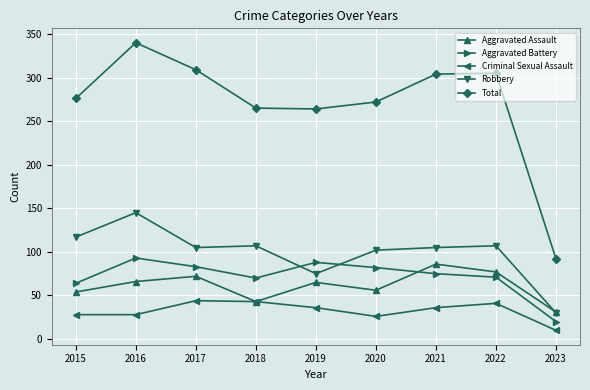

Does the chart display data point markers on the line(s)?

Yes